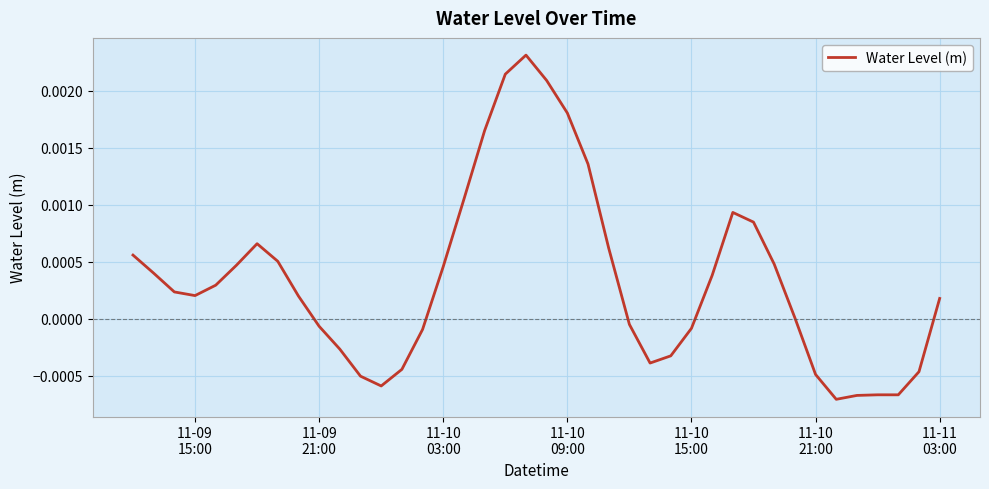

Count the number of categories in the chart.

40